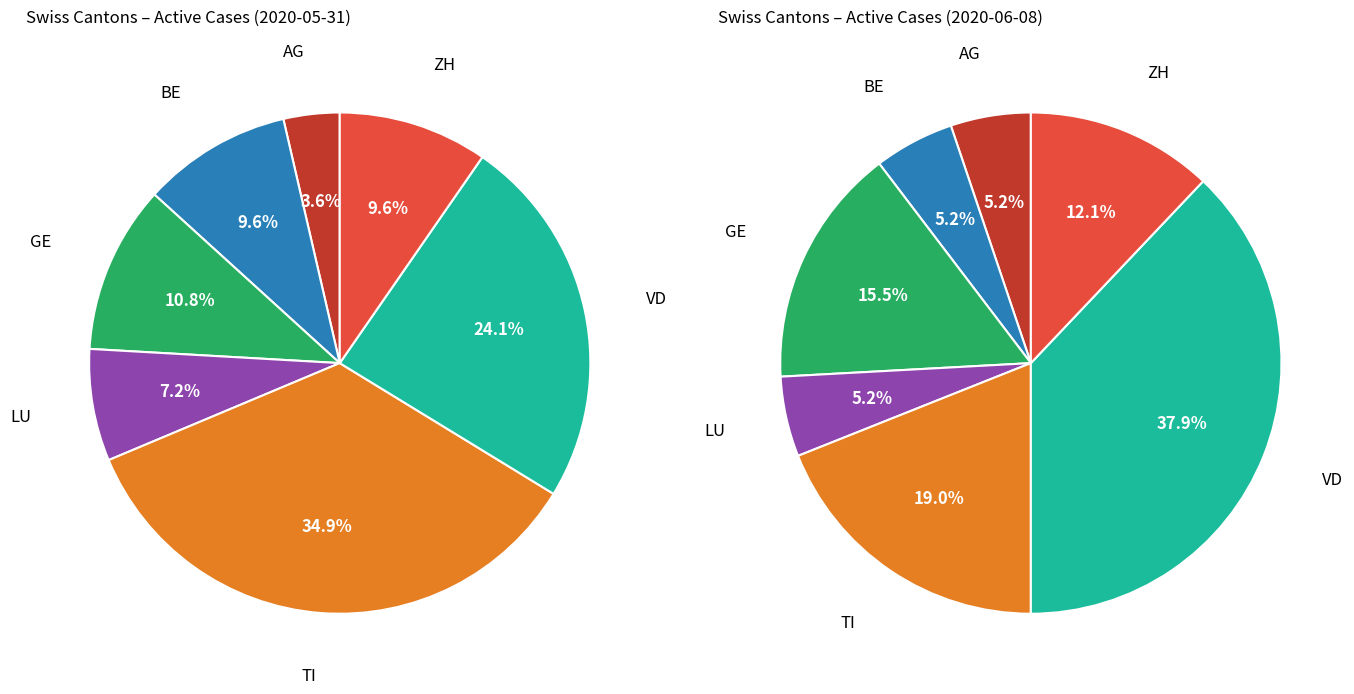

Does any single category account for the majority?

No